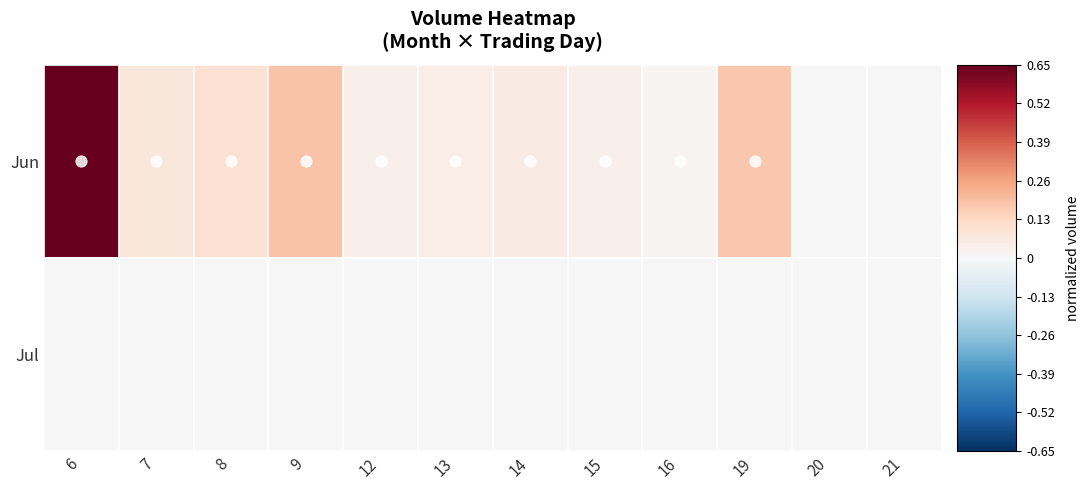

Reading left to right, transcribe all the data shown in this chart.

Jun: 6=0.7	7=0.1	8=0.1	9=0.2	12=0.0	13=0.0	14=0.1	15=0.0	16=0.0	19=0.2	20=0.0	21=0.0
Jul: 6=0.0	7=0.0	8=0.0	9=0.0	12=0.0	13=0.0	14=0.0	15=0.0	16=0.0	19=0.0	20=0.0	21=0.0